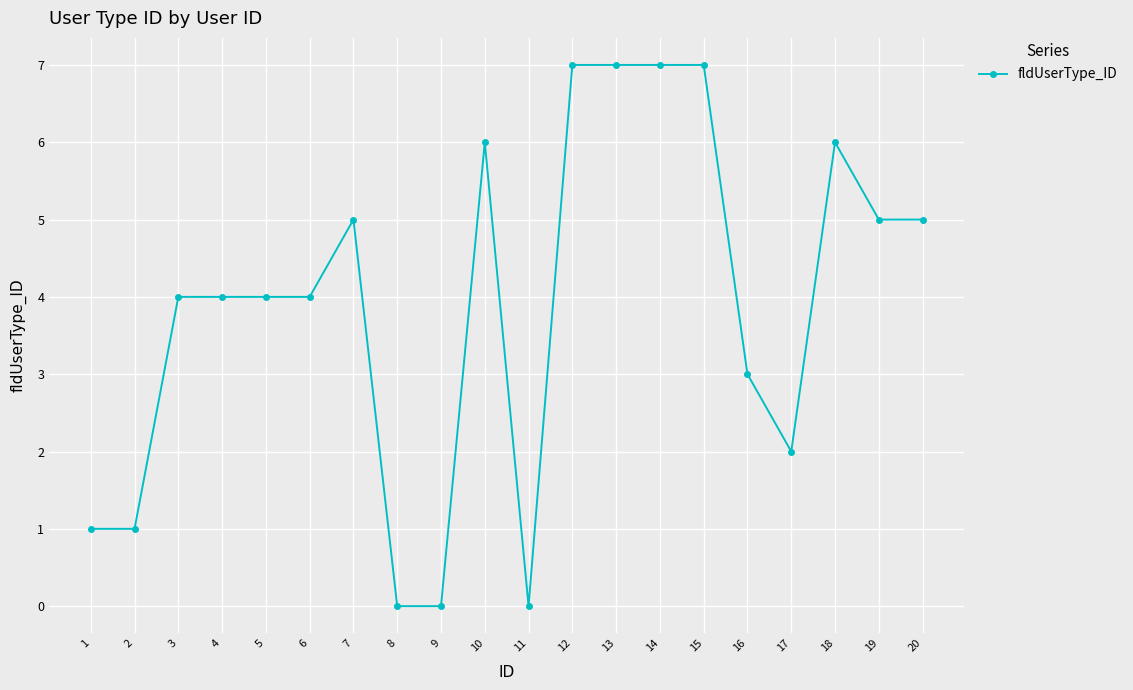

True or false: there are more than 0 points higher than both neighbors.

True